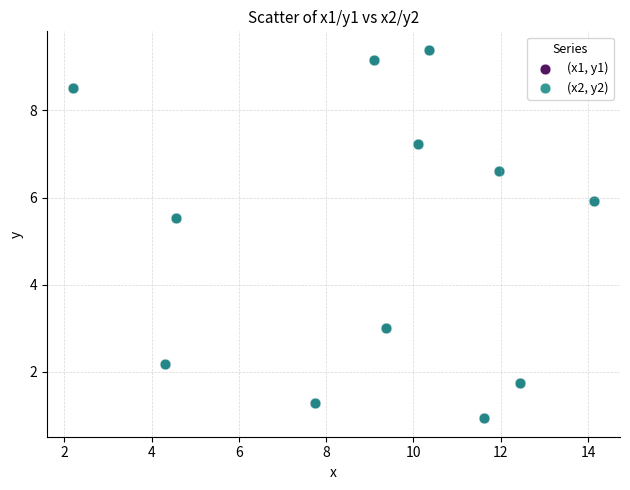

What are all the series names shown in the legend?

(x1, y1), (x2, y2)